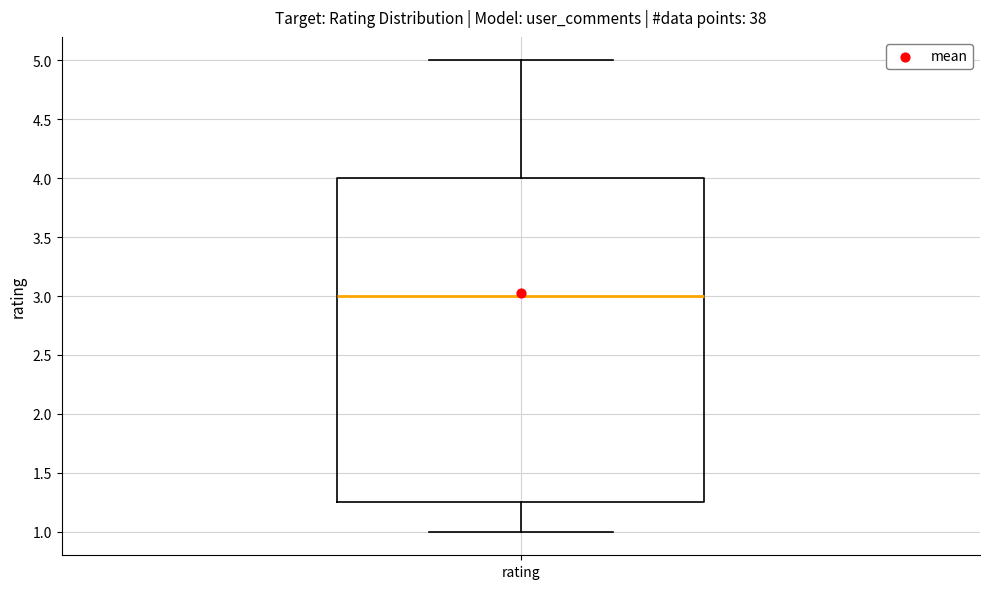

Where is the lower edge of the box for rating on the y-axis? The values are not printed on the chart, so give them approximately, as read against the axis.

1.25